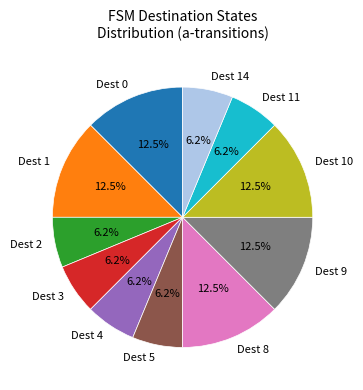

Which has a higher value, Dest 2 or Dest 9?

Dest 9